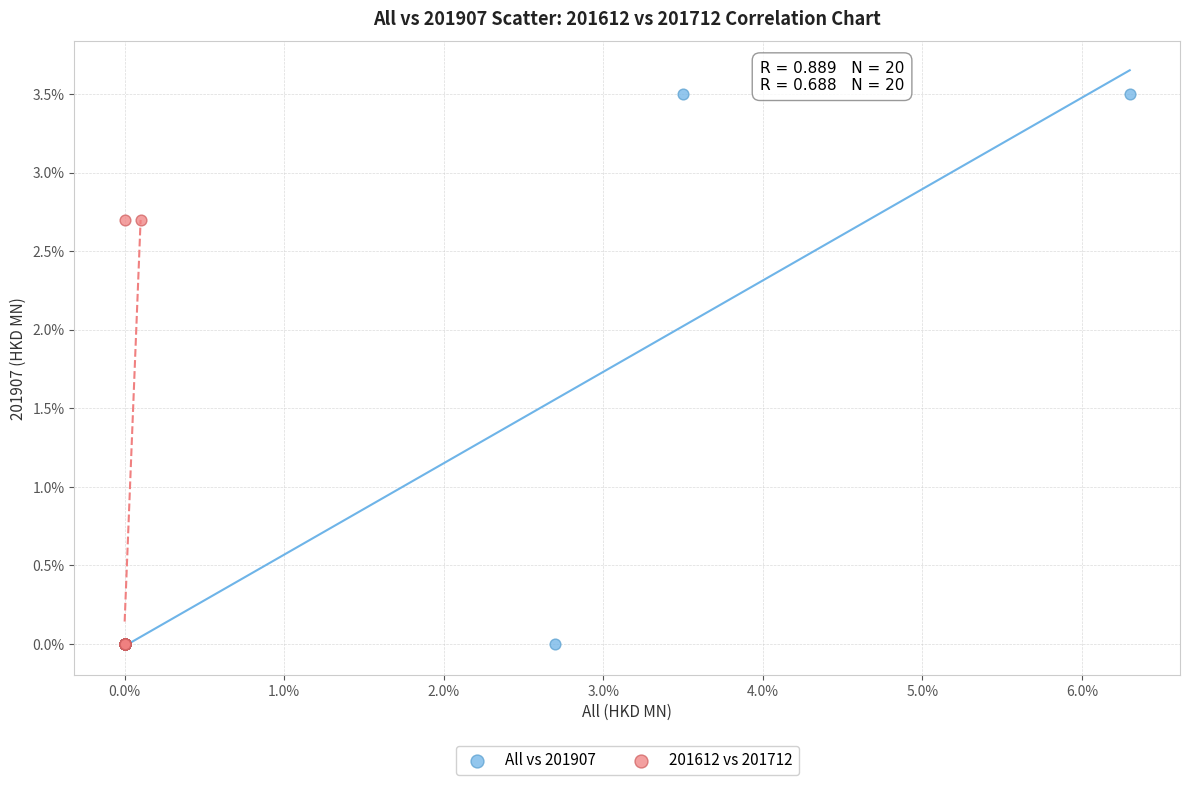

Which series reaches the maximum Y coordinate?

All vs 201907